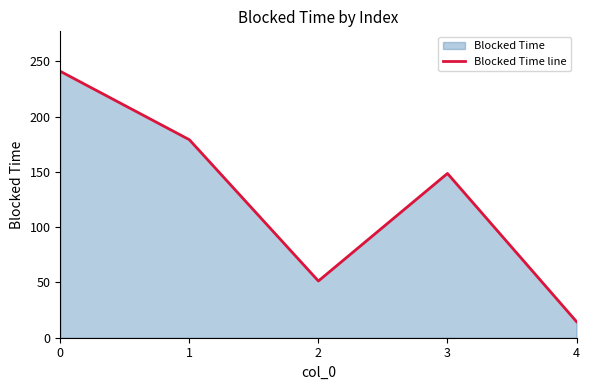

What is the ratio of the value at 1 to the value at 2?

3.5